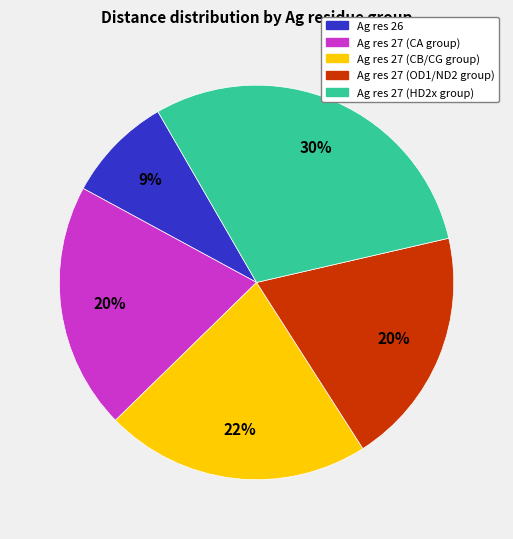

Does any single category account for the majority?

No